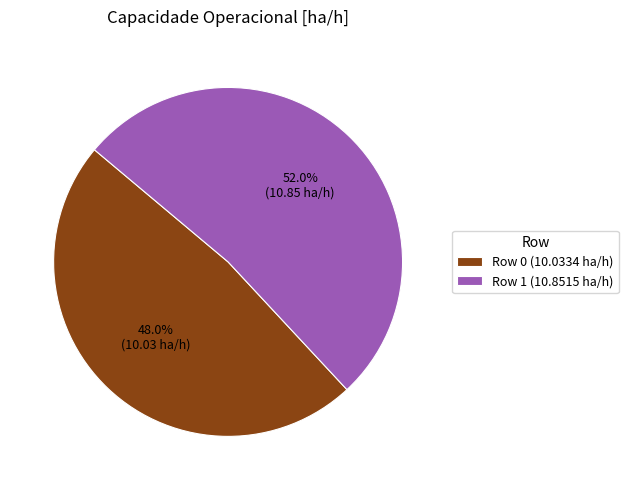

To the nearest percent, what is the difference between the Row 1 and Row 0 slice percentages?

4%